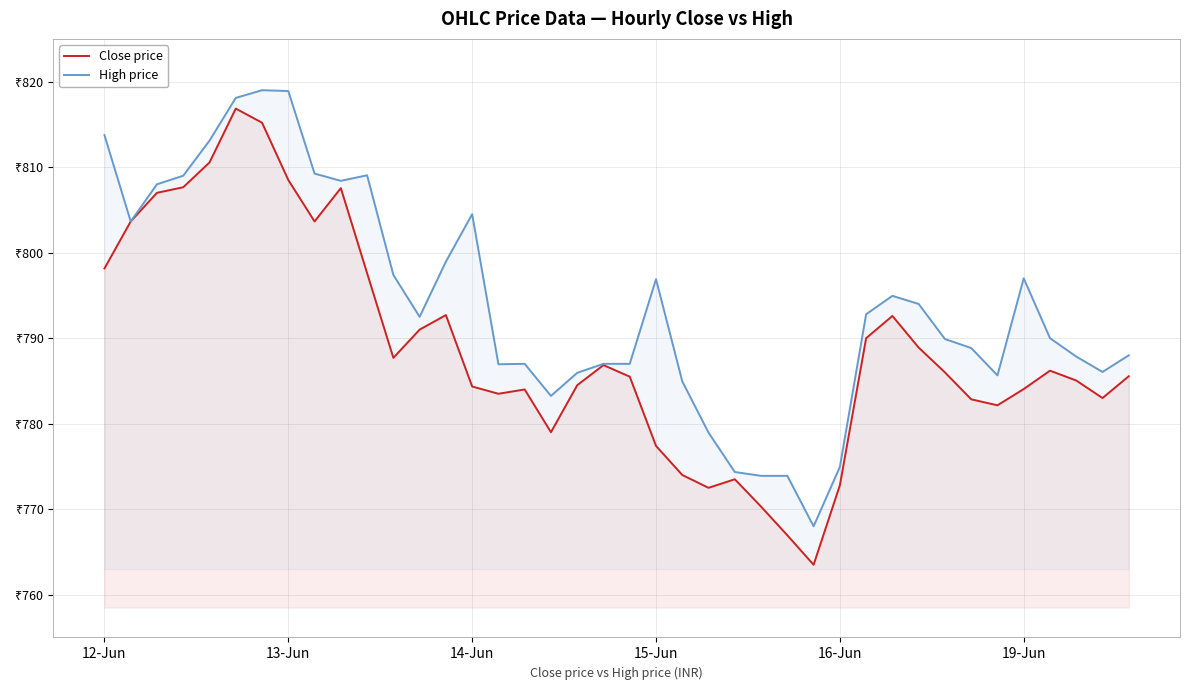

What is the minimum value for Close price?

763.5